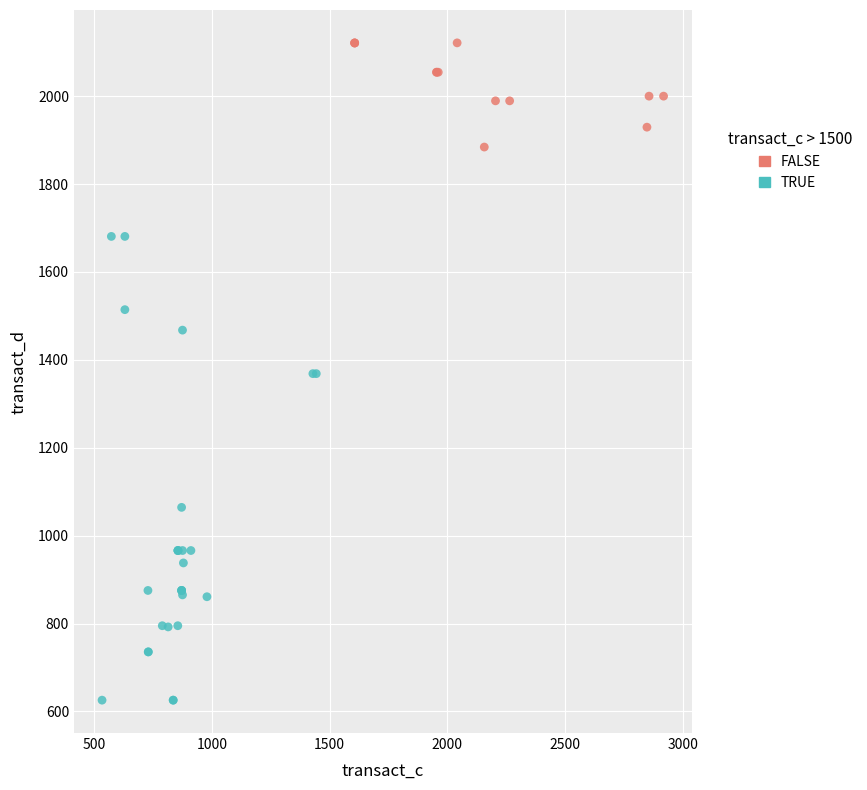

Which series reaches the maximum Y coordinate?

FALSE